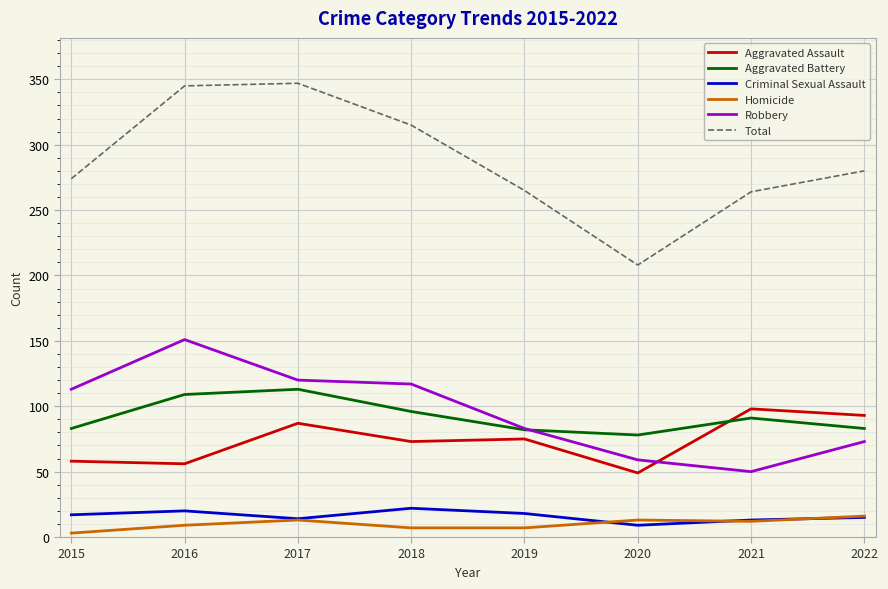

What are all the series names shown in the legend?

Aggravated Assault, Aggravated Battery, Criminal Sexual Assault, Homicide, Robbery, Total